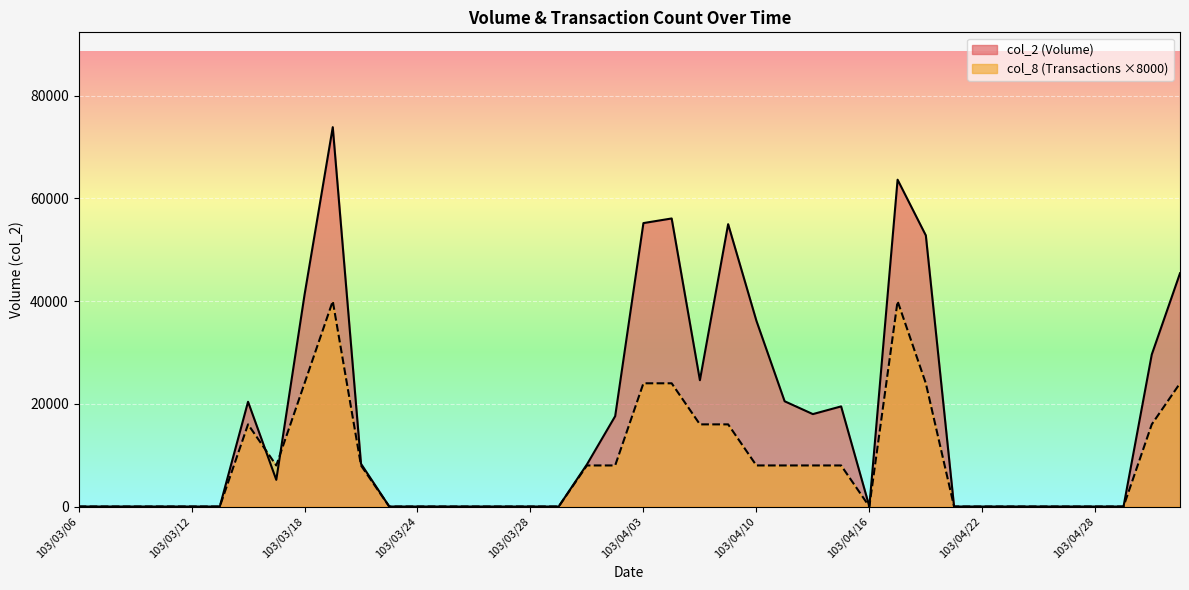

The col_8 series shows 24000 at 103/03/18. True or false?

True